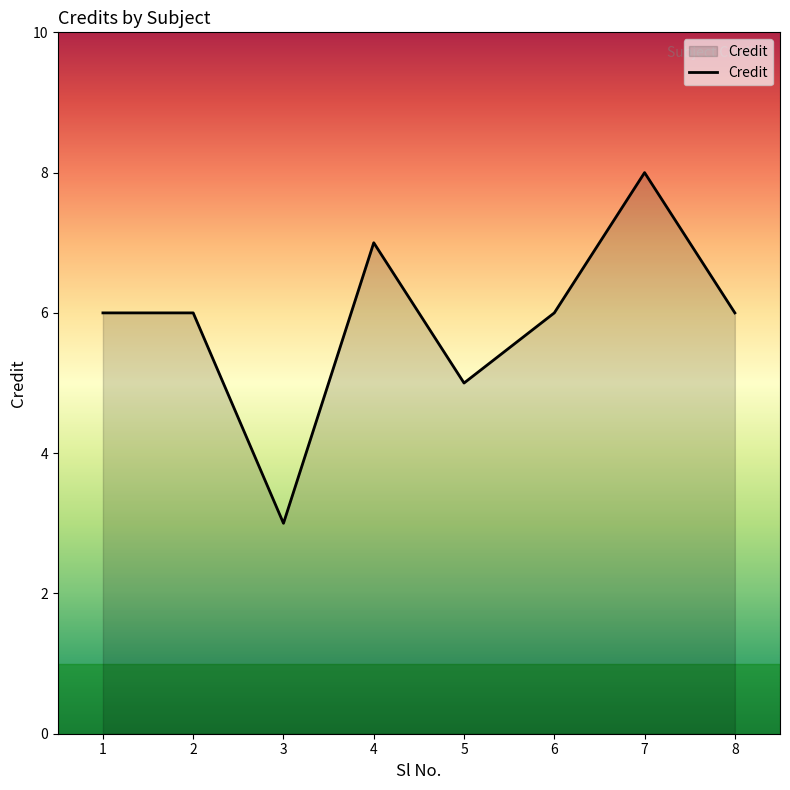

How many lines are shown in the chart?

1